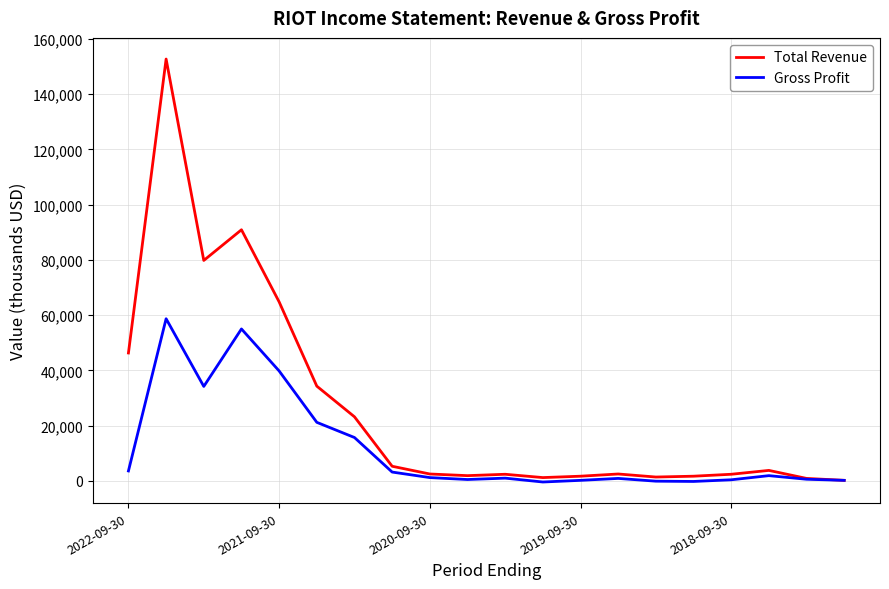

List the series in order of their overall mean, highest first.

Total Revenue, Gross Profit